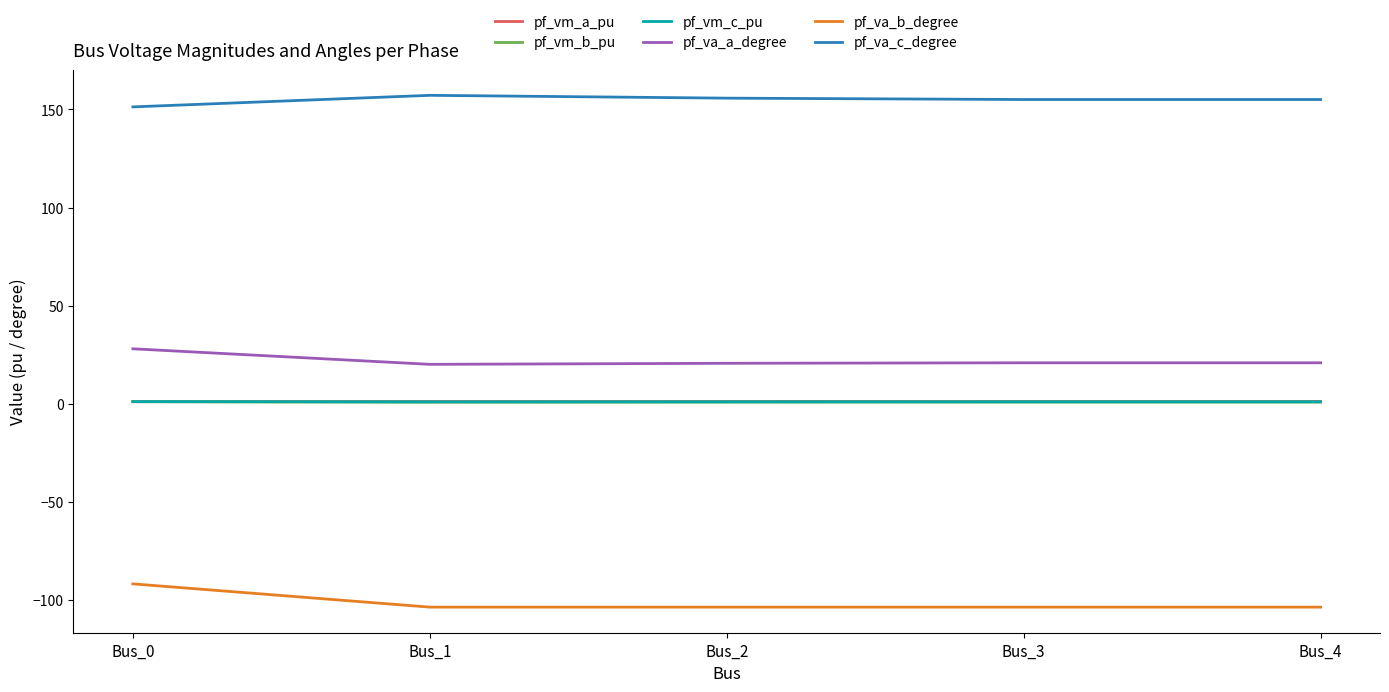

Is it true that pf_va_a_degree equals 6.2 at Bus_0?

False